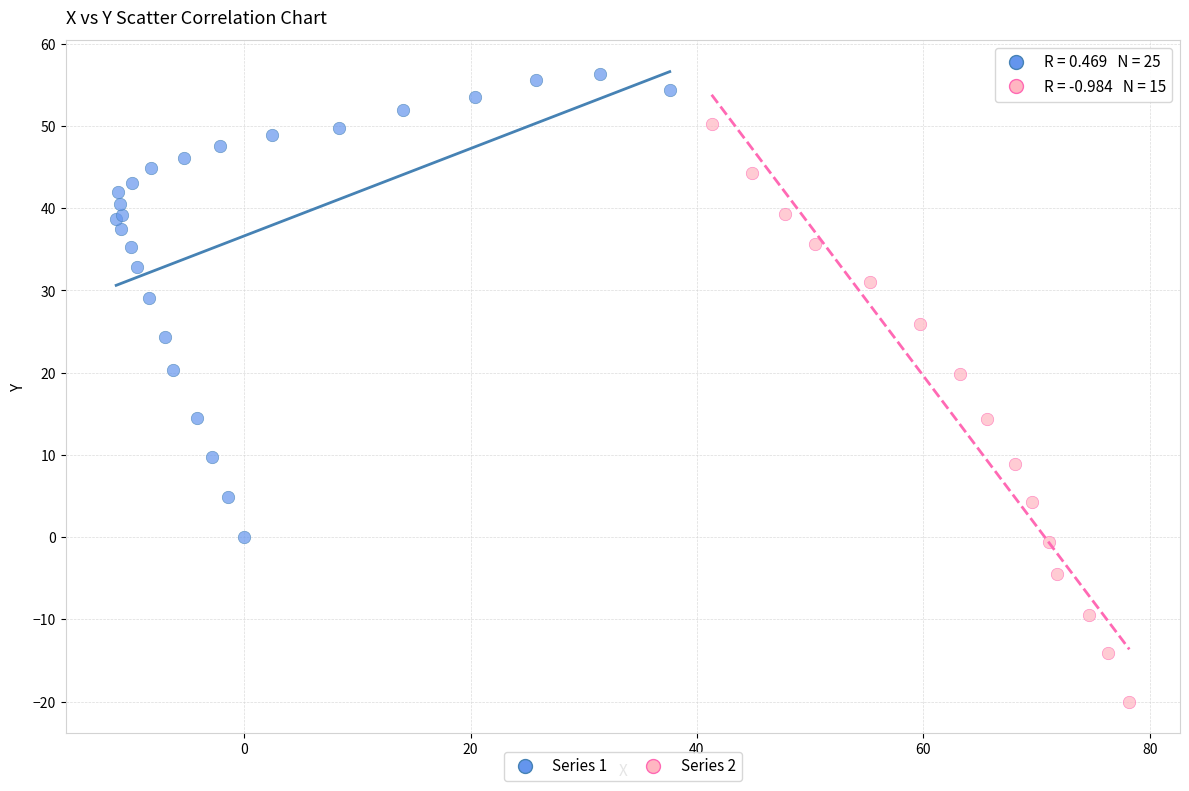

Which series contains the highest Y value?

Series 1